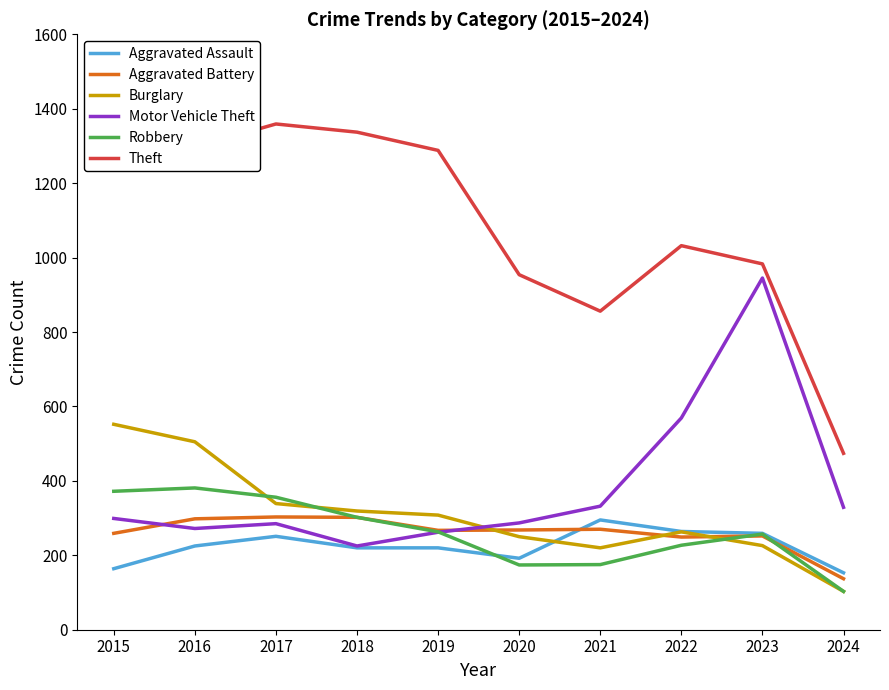

True or false: Theft and Burglary intersect in this chart.

False